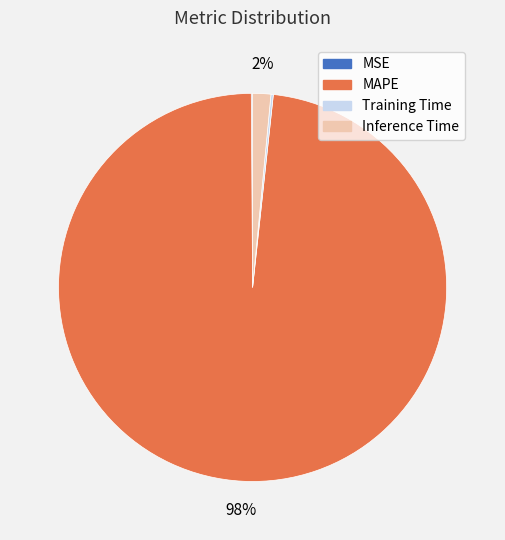

Is there a majority slice in this chart?

Yes